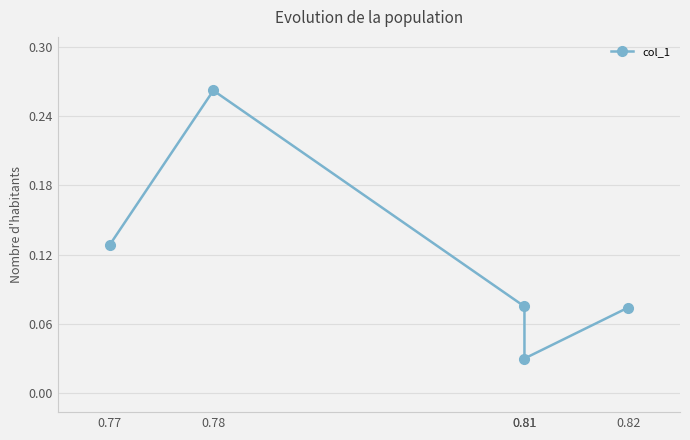

At which category does the chart reach its peak across all series?

0.78